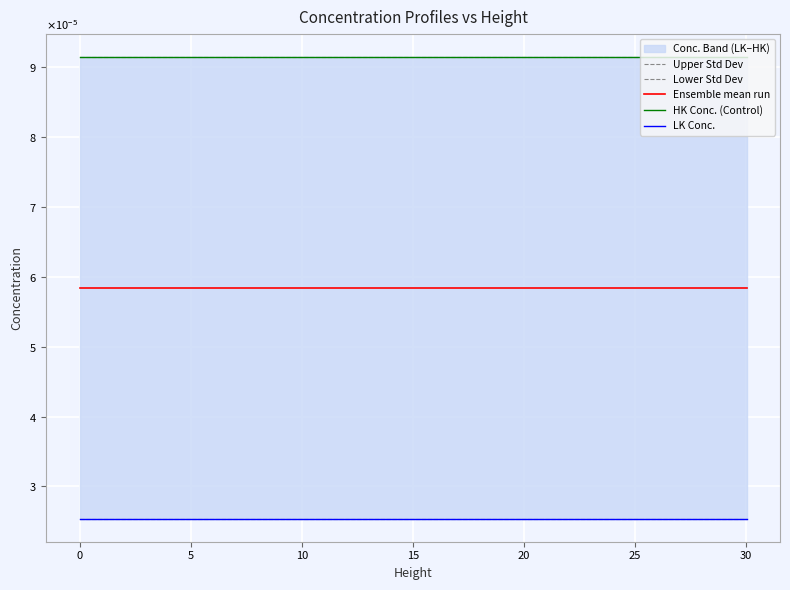

How many lines are shown in the chart?

5